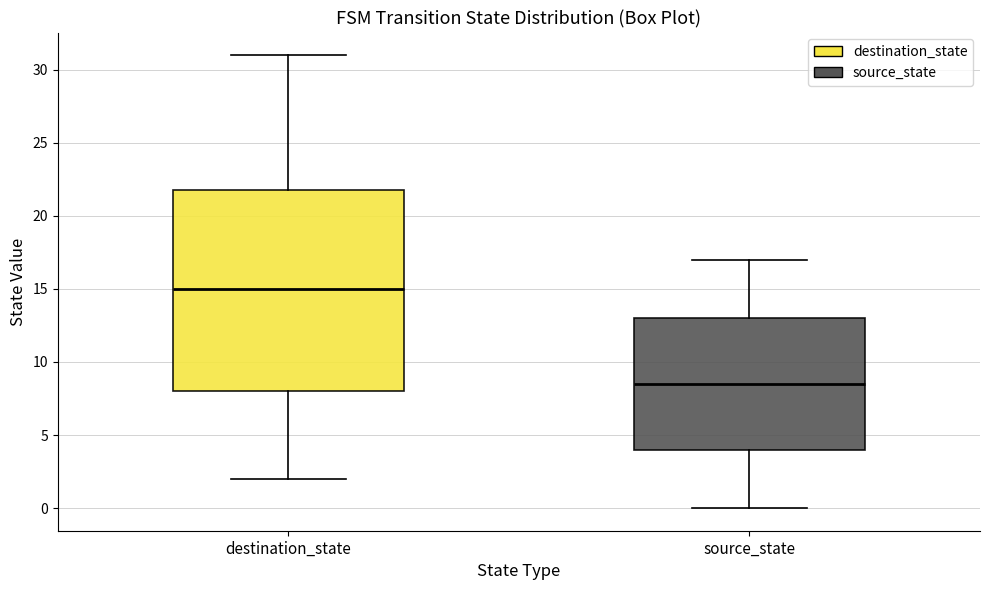

Comparing the boxes themselves (not the whiskers), which one is the tallest?

destination_state